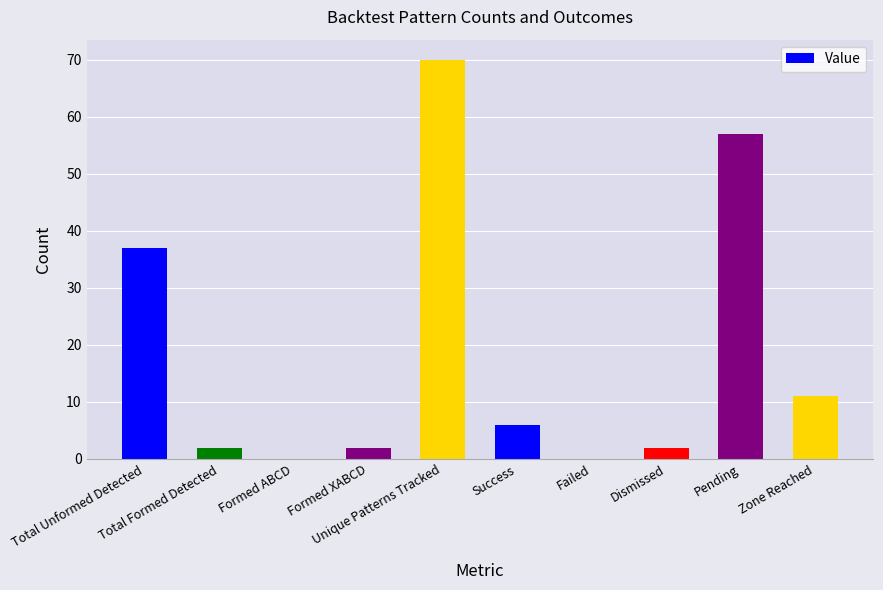

What is the sum of all values?

187